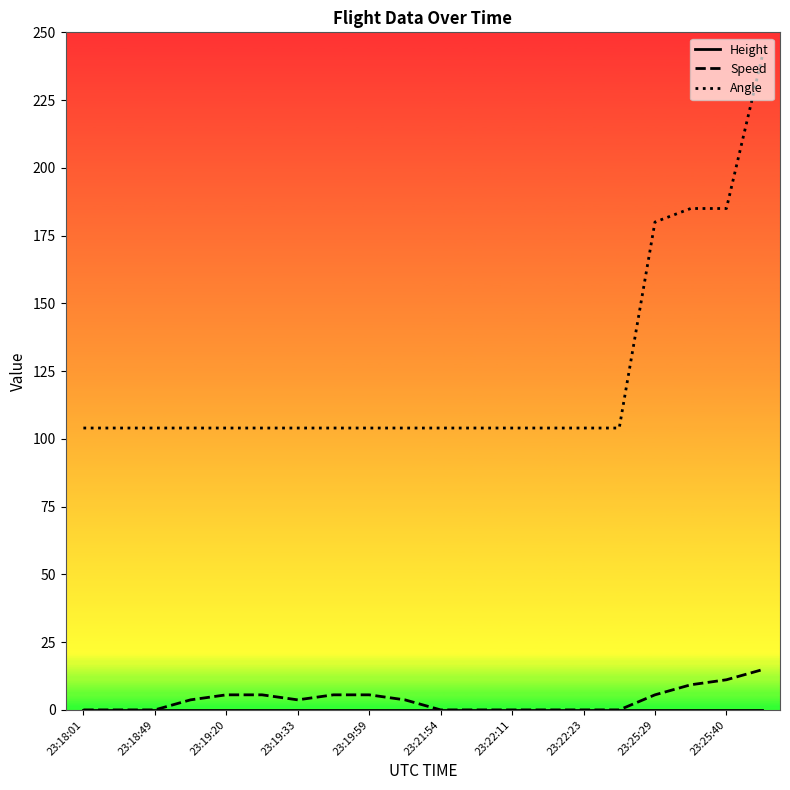

Which series has the largest range (max minus min)?

Angle